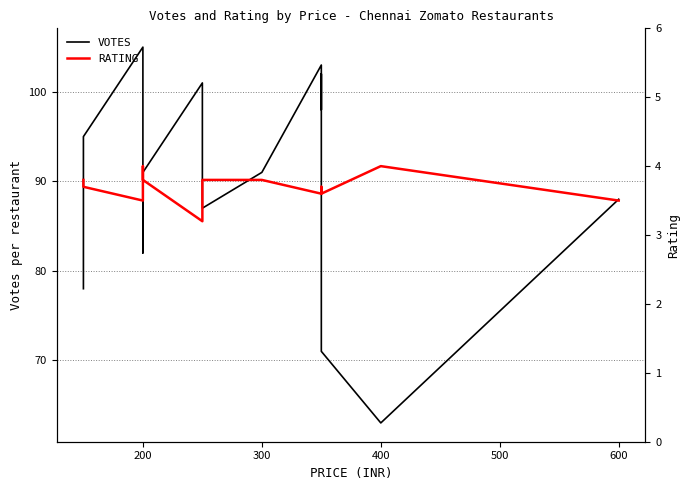

In RATING, how many points are higher than both neighbors (excluding endpoints)?

3